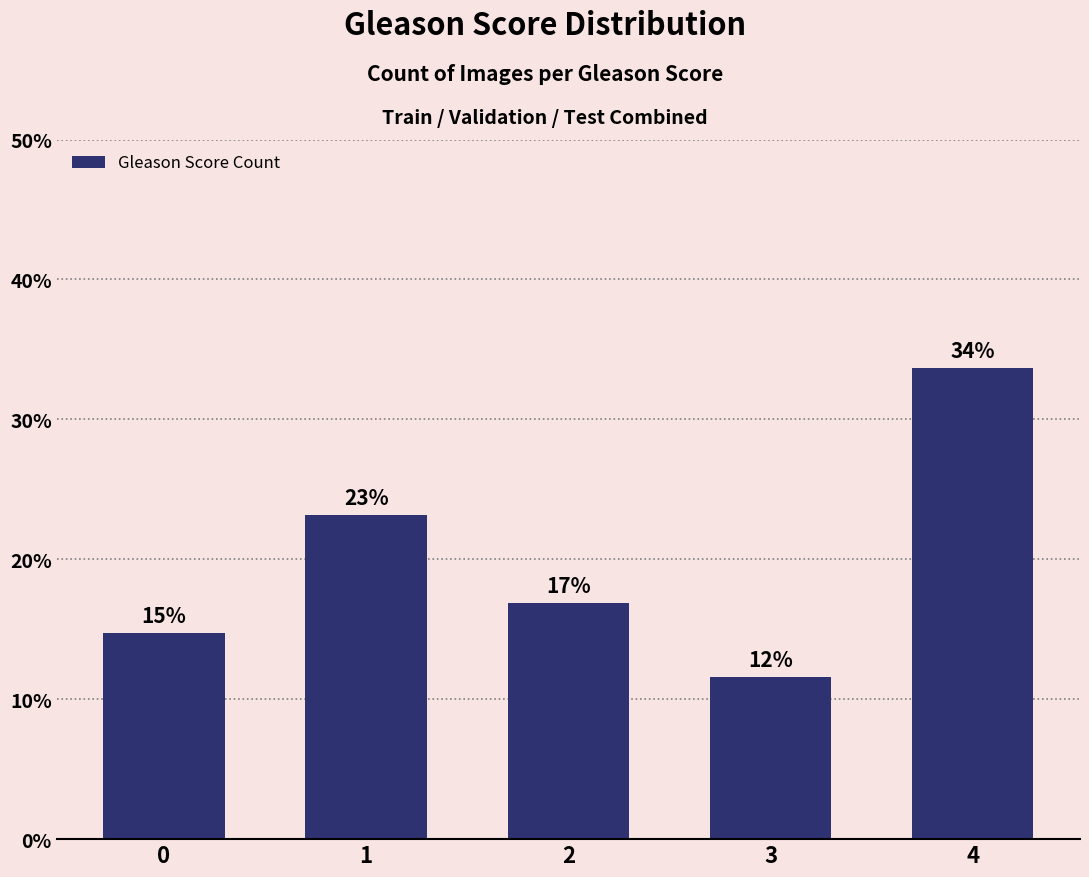

What is the value of the 5th bar from the left?

33.7